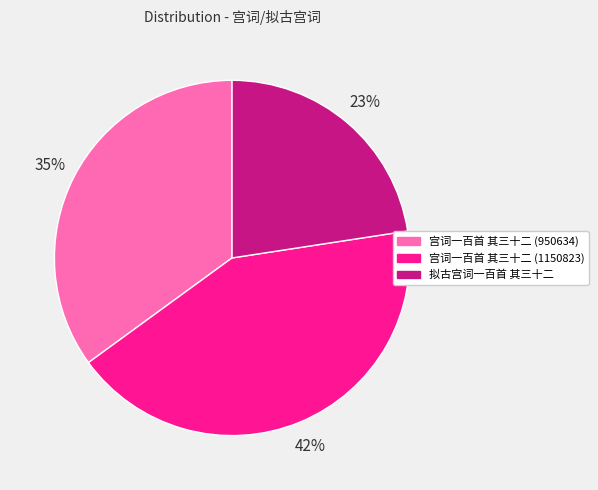

Which slice is the smallest?

拟古宫词一百首 其三十二